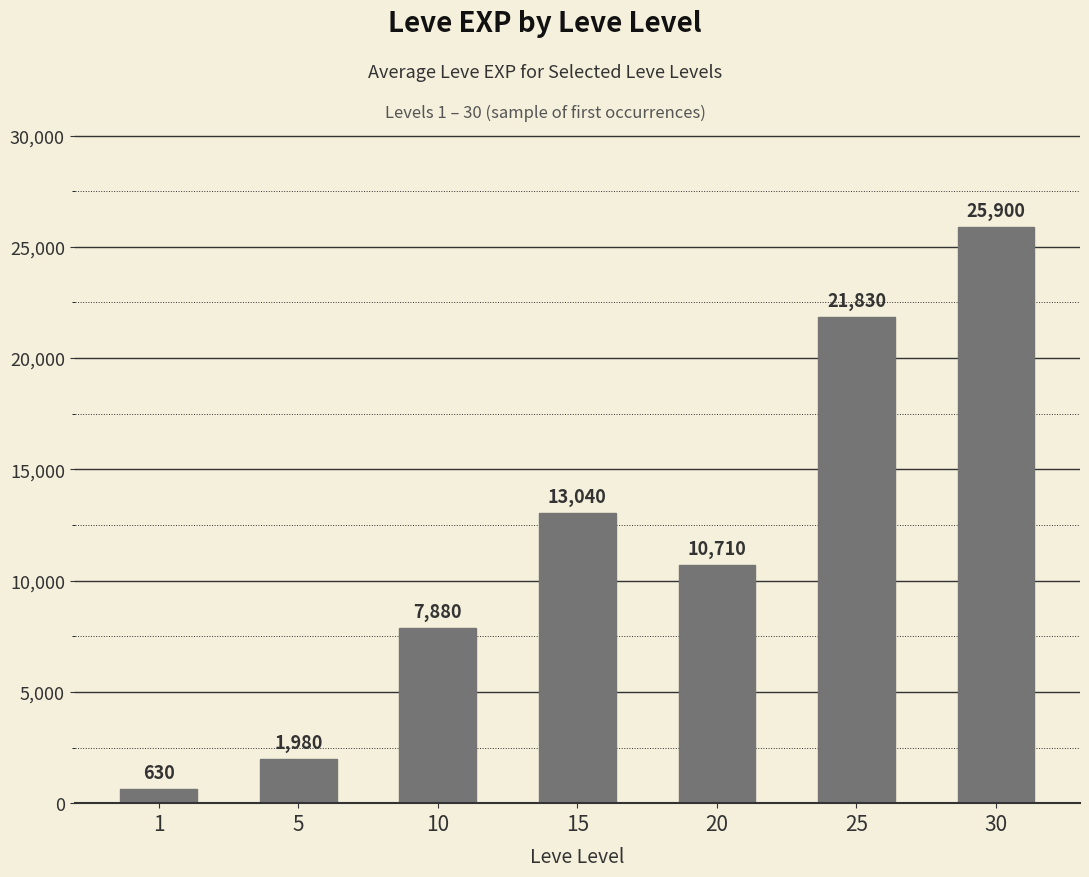

What is the sum of all values?

81970